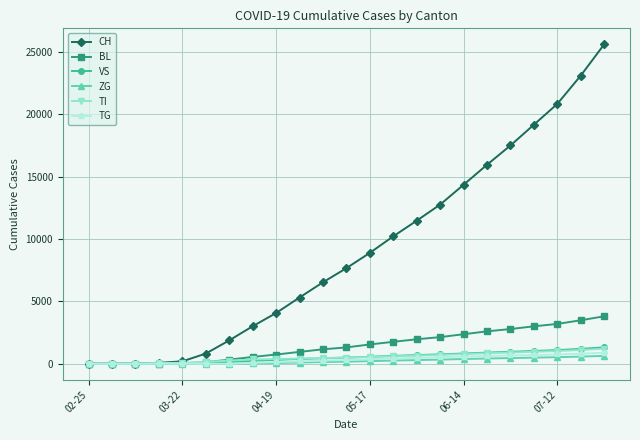

What is the sum of all ZG values?

5049